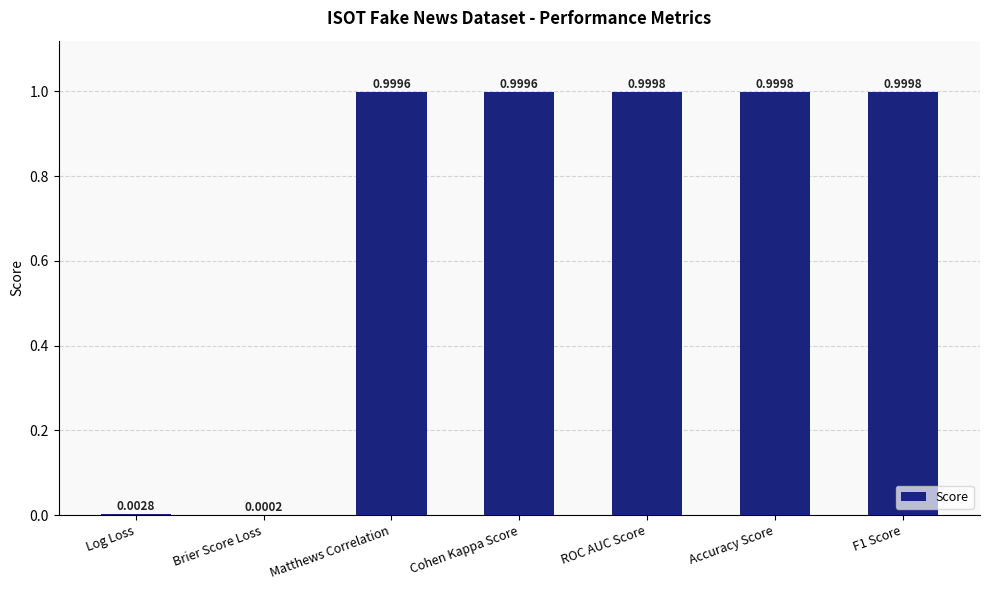

Between Brier Score Loss and F1 Score, which is larger?

F1 Score